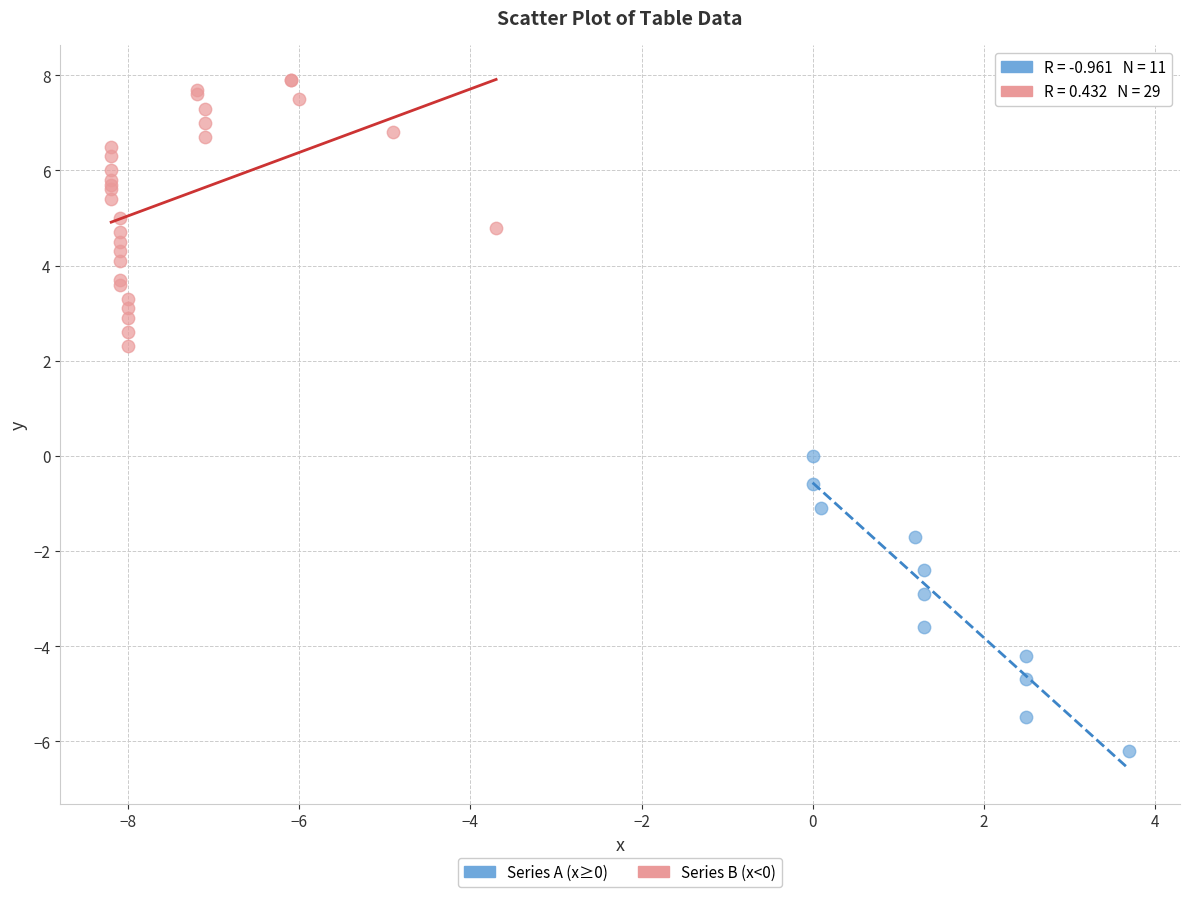

What are all the series names shown in the legend?

Series A (x≥0), Series B (x<0)